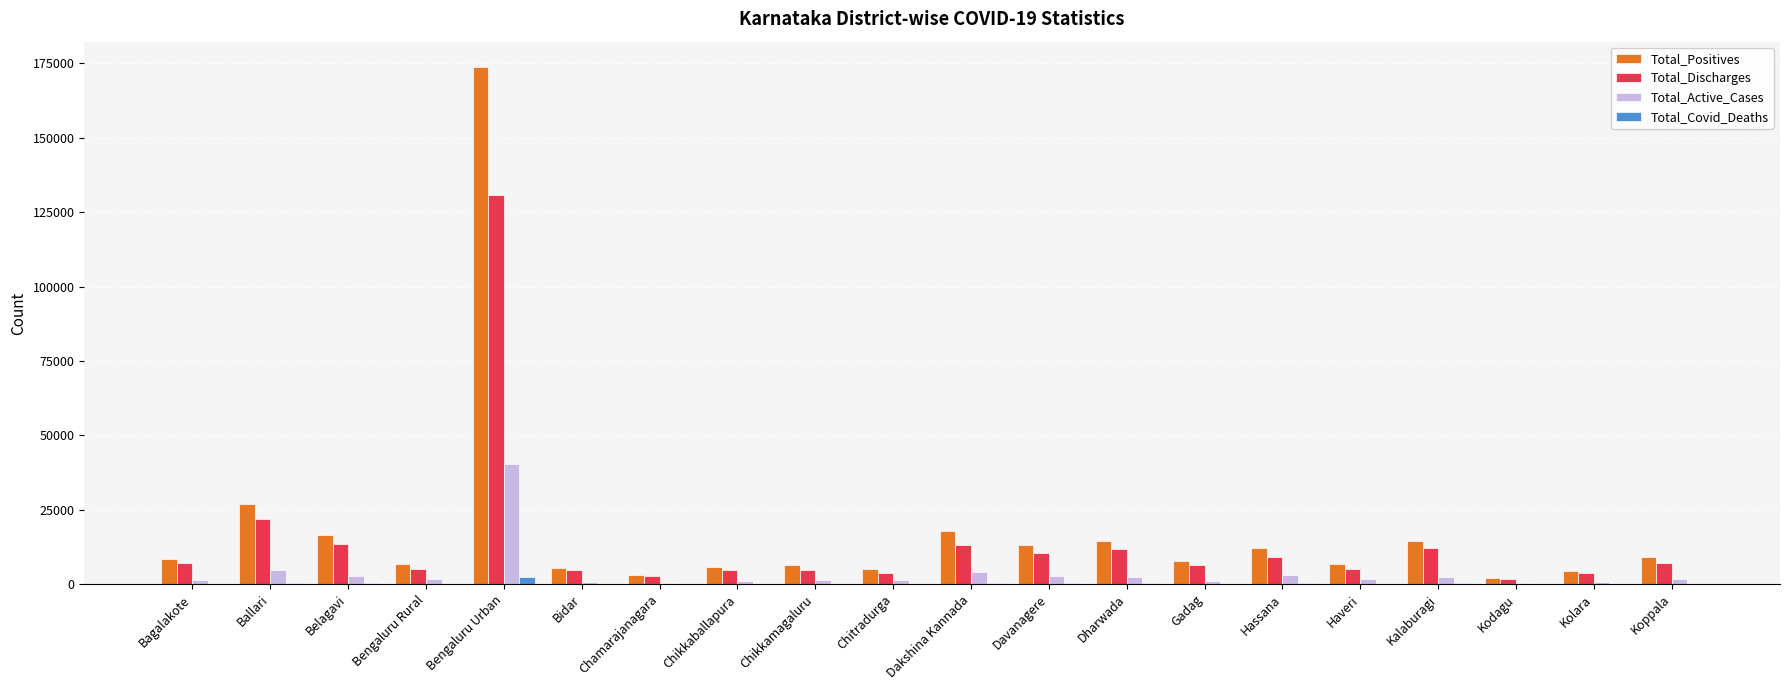

What is the total value across all series at Ballari?

54154